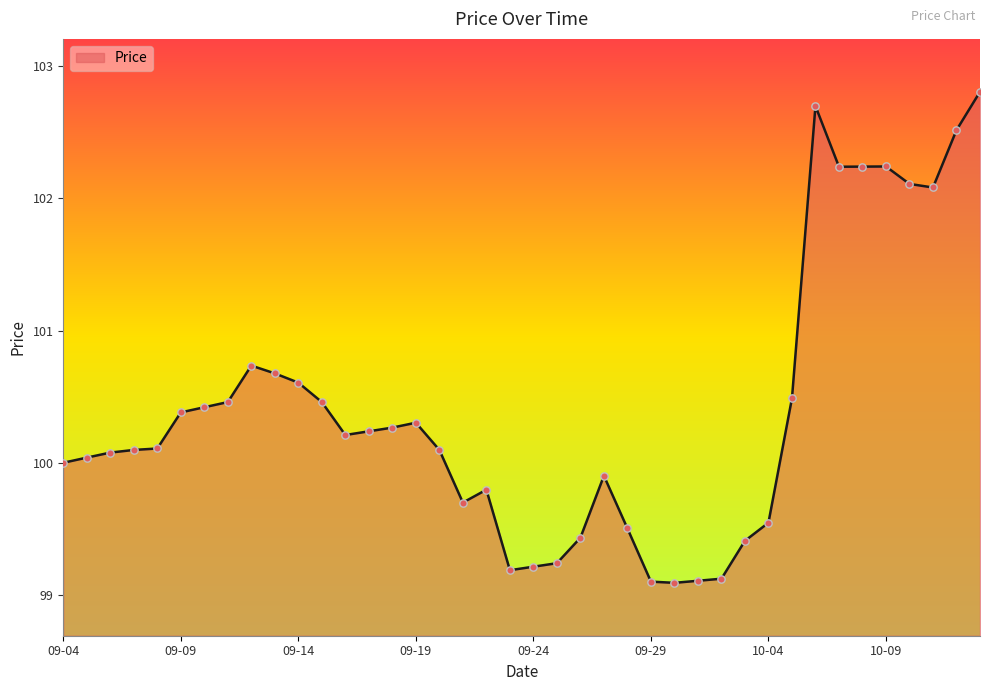

What is the greatest value displayed?

102.8